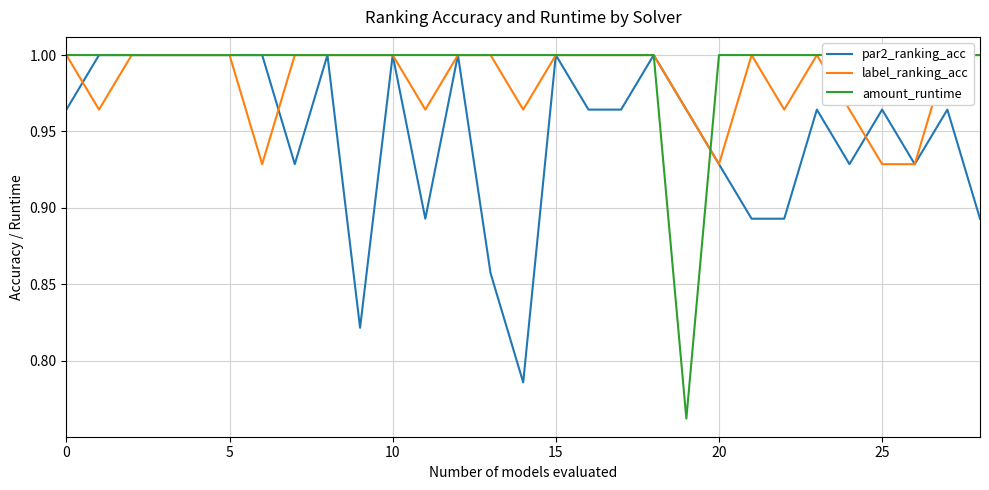

At which label is amount_runtime closest to 0?

19